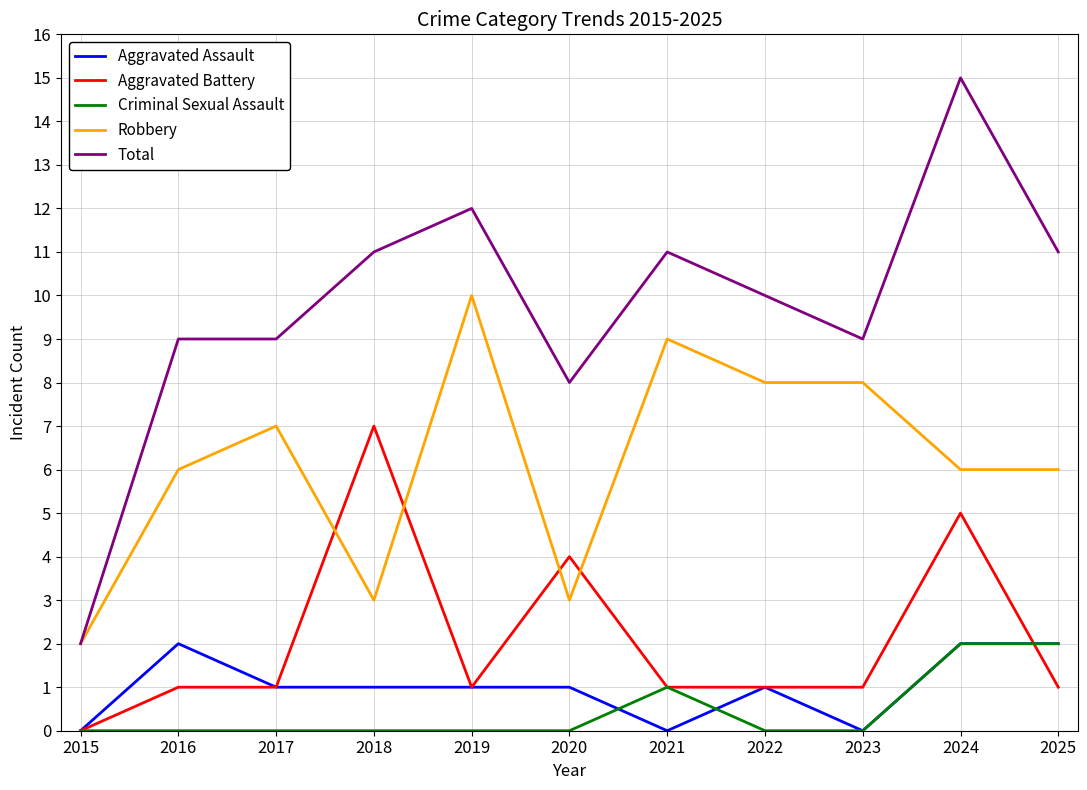

True or false: Total and Aggravated Assault cross at least once.

False